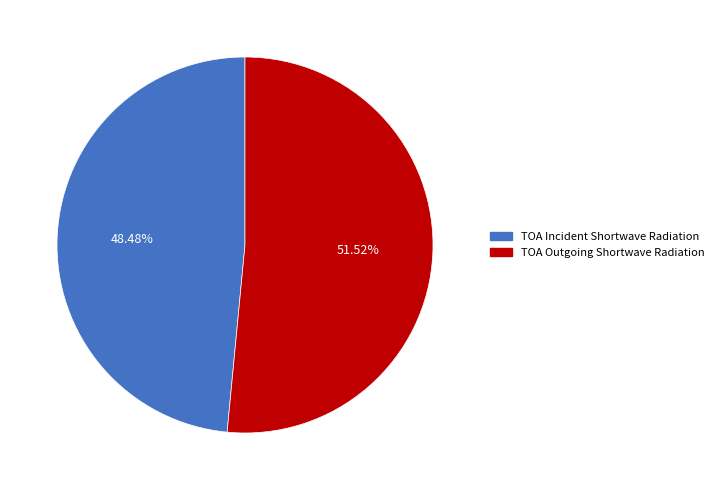

Count the number of slices in the pie.

2